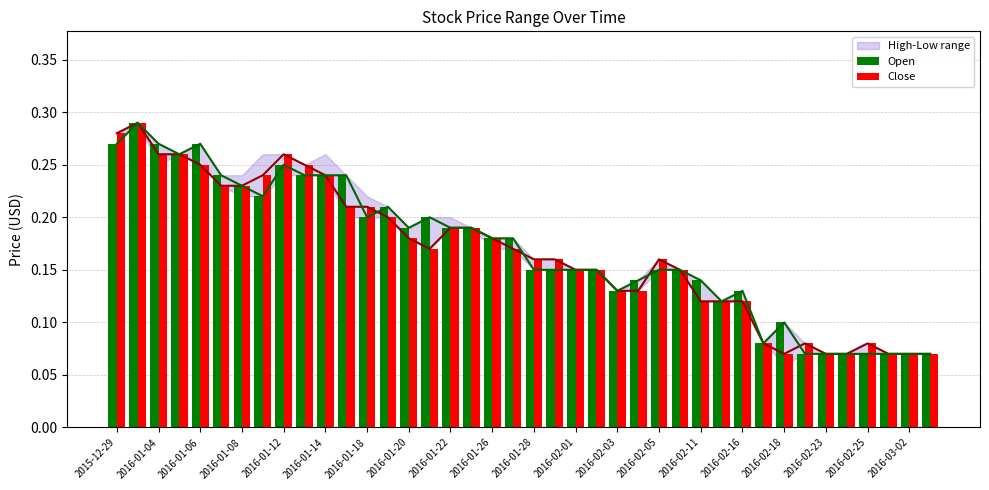

What is the label of the 30th bar from the right?

2016-01-14